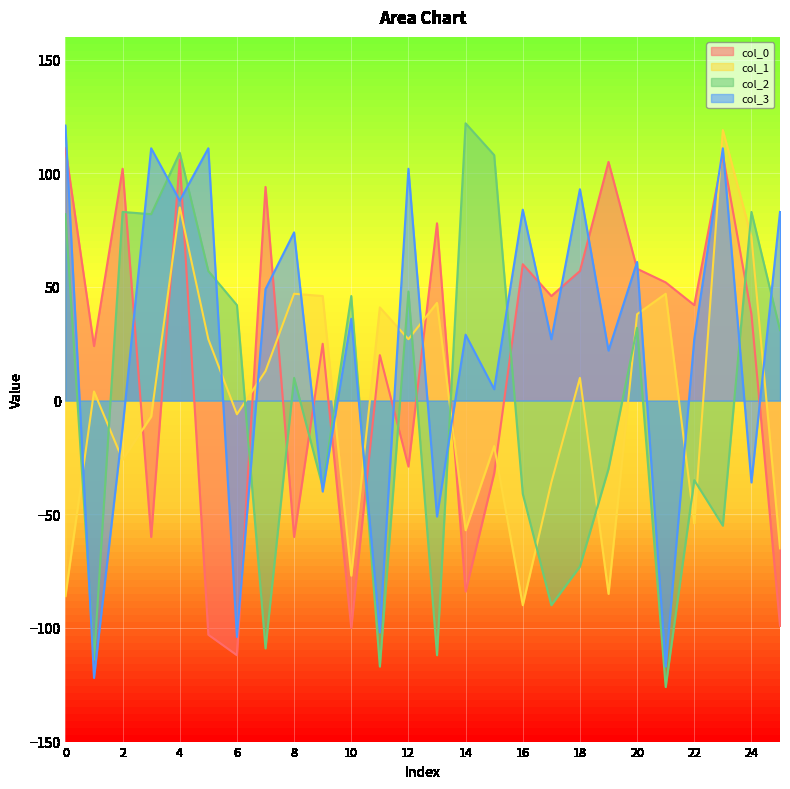

Which series has the widest spread of values?

col_2